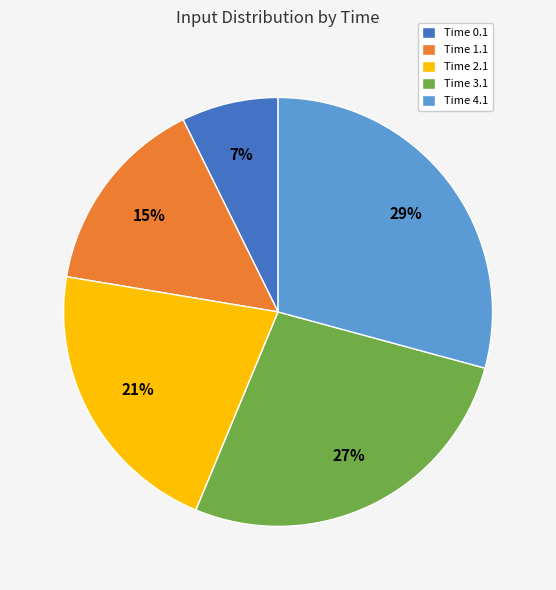

Is Time 2.1 the majority of the pie?

No